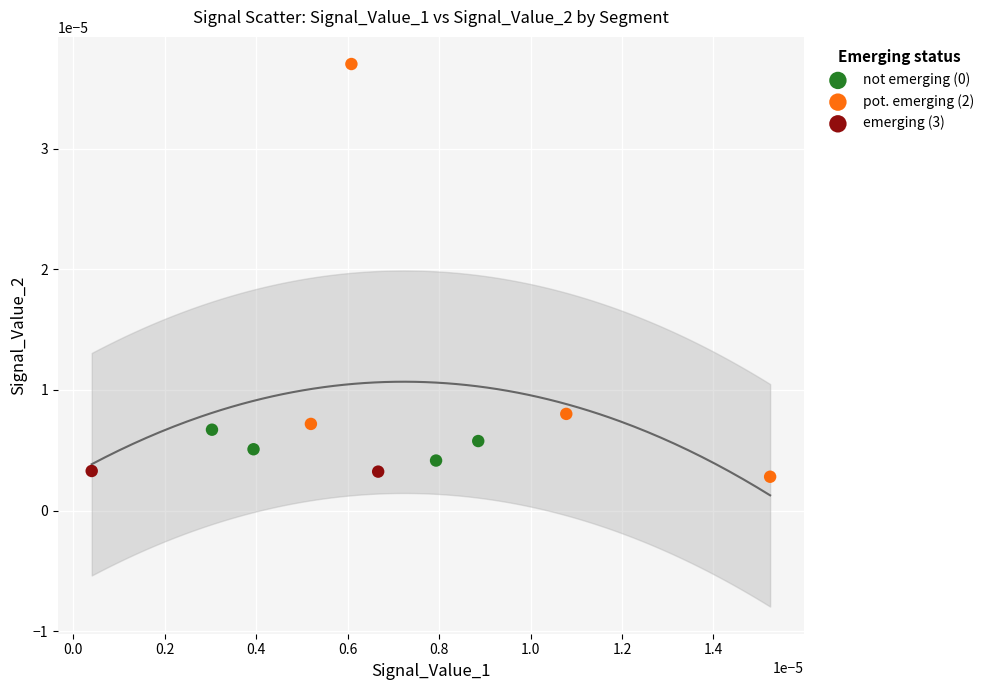

Which series contains the highest Y value?

pot. emerging (2)